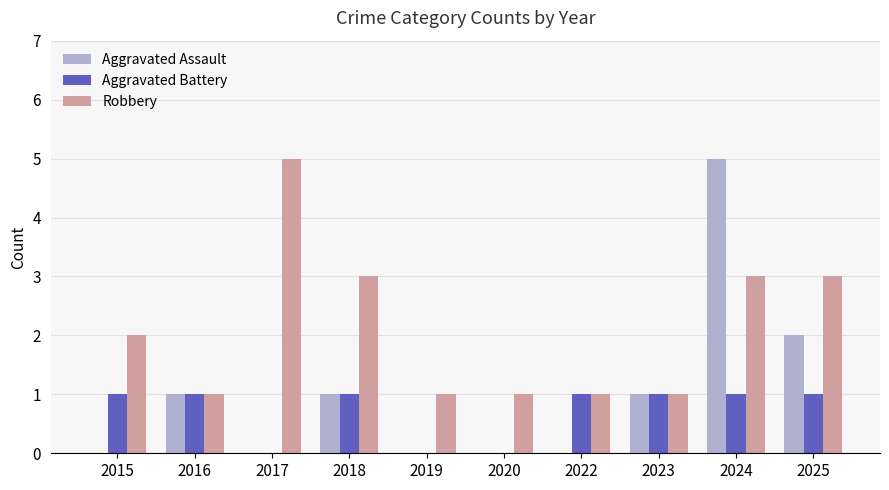

How many categories are shown in the chart?

10